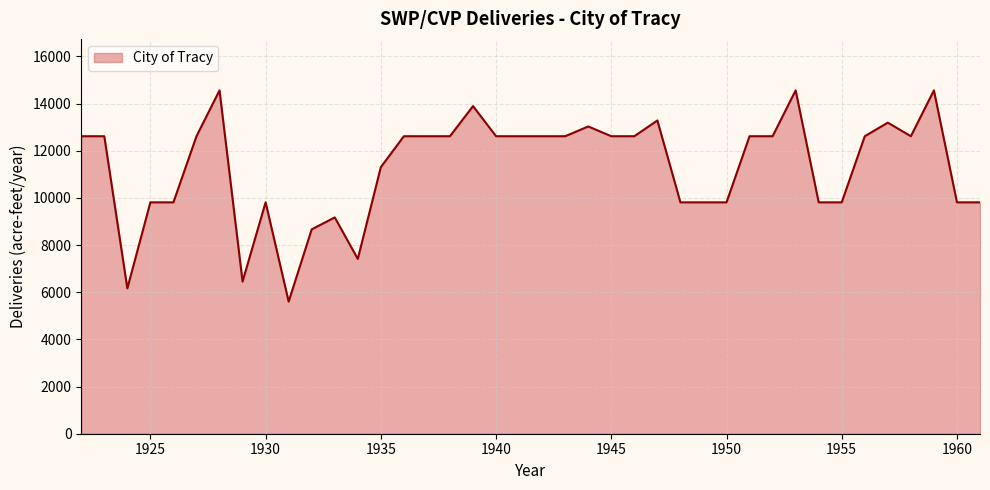

Reading left to right, extract all data points from this chart.

12612.7	12612.7	6162.5	9809.7	9809.7	12612.7	14555.9	6450.0	9809.7	5602.2	8664.4	9170.8	7411.4	11301.0	12612.7	12612.7	12612.7	13889.1	12612.7	12612.7	12612.7	12612.7	13026.7	12612.7	12612.7	13281.2	9809.7	9809.7	9809.7	12612.7	12612.7	14555.9	9809.7	9809.7	12612.7	13188.3	12612.7	14555.9	9809.7	9809.7